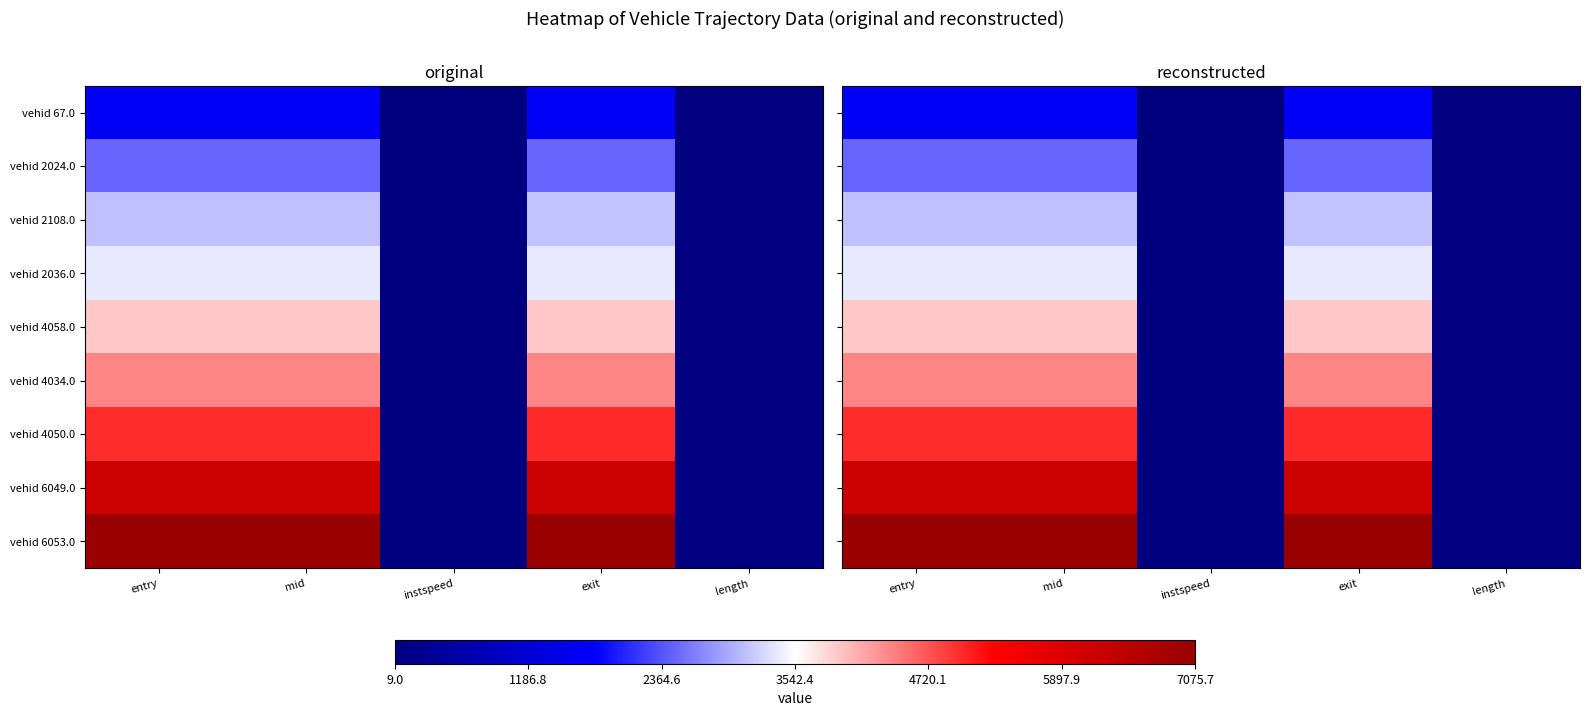

Between length and entry, which is larger?

entry